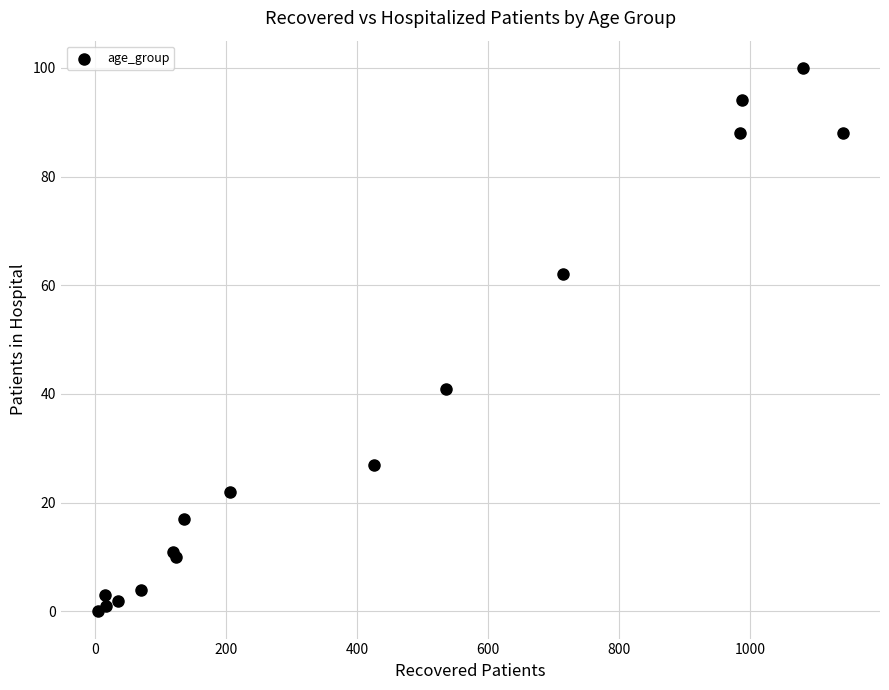

What Y value in the scatter plot is closest to 50?

41